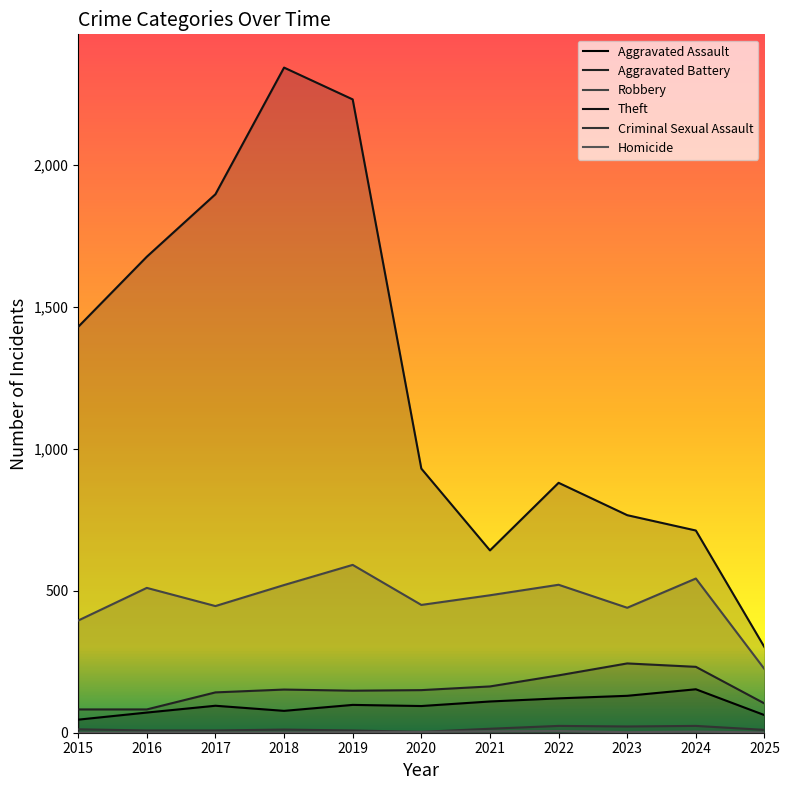

How many lines are shown in the chart?

6